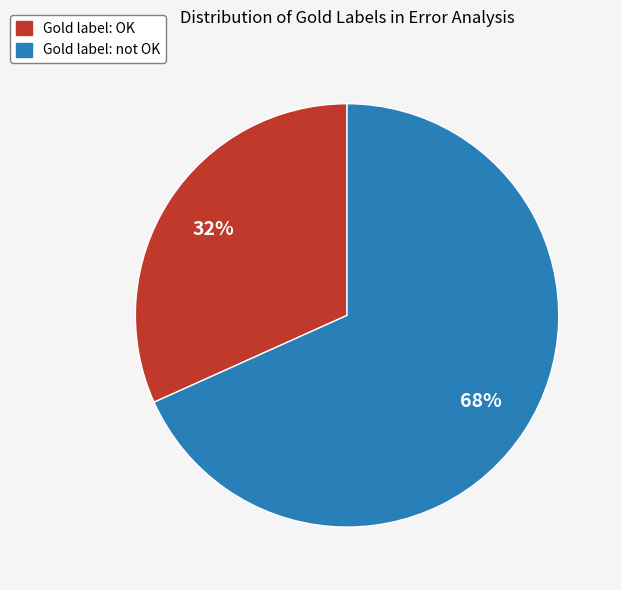

To the nearest percent, what is the average slice percentage?

50%